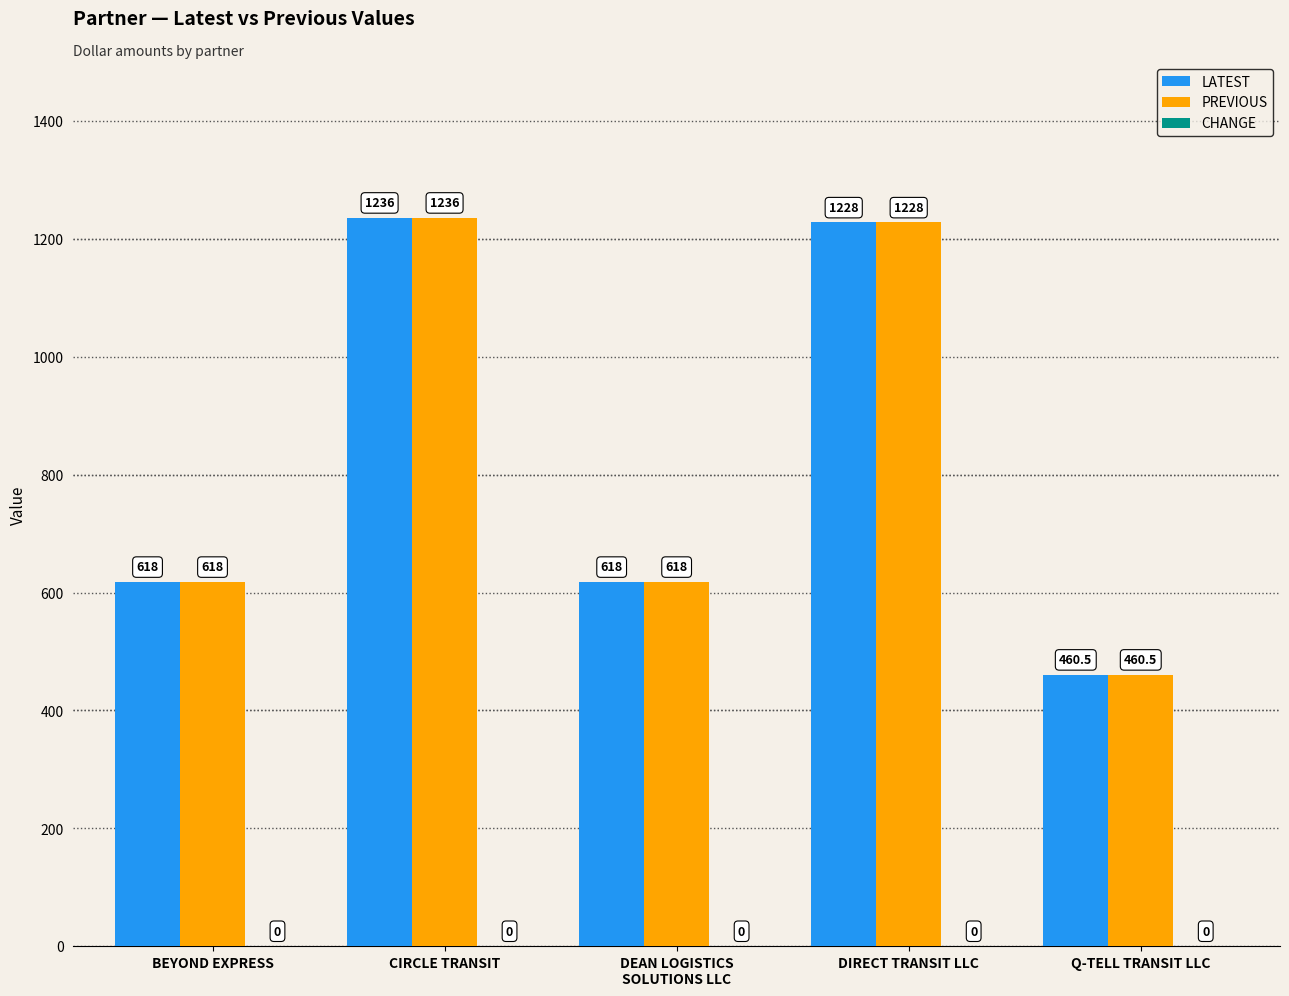

How many bars are there in each group?

2